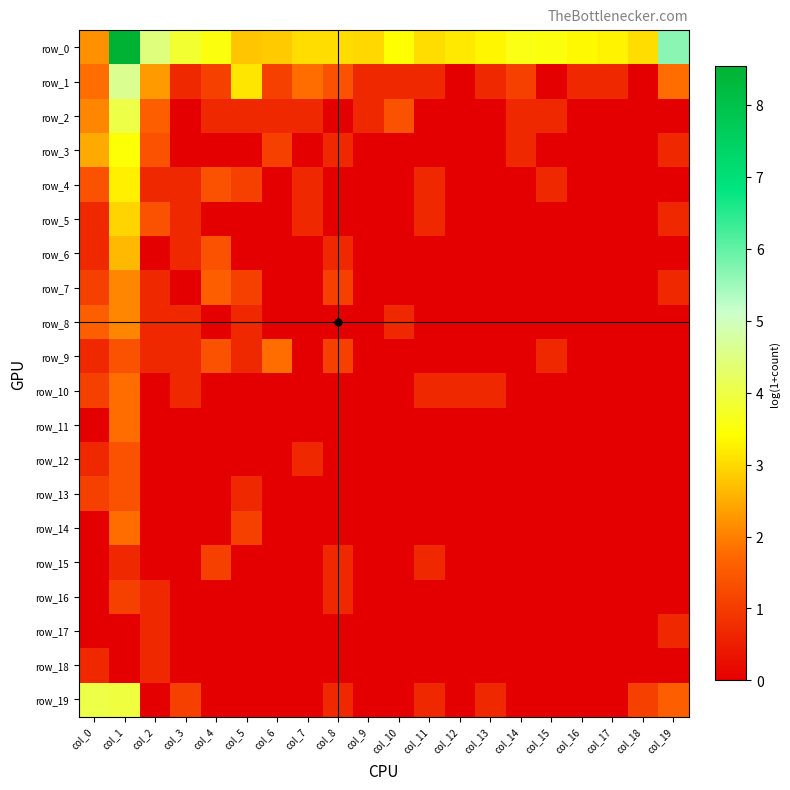

Rank the categories by row_2 value from lowest to highest.

col_3, col_8, col_11, col_12, col_13, col_16, col_17, col_18, col_19, col_4, col_5, col_6, col_7, col_9, col_14, col_15, col_10, col_2, col_0, col_1